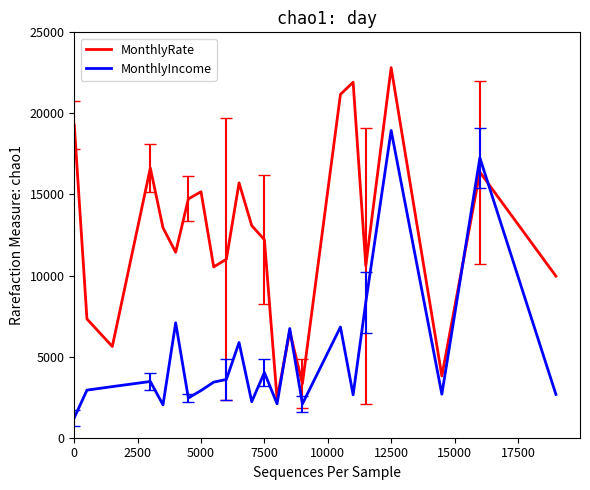

What is the difference between the second highest and minimum values in the MonthlyIncome series?

16028.5